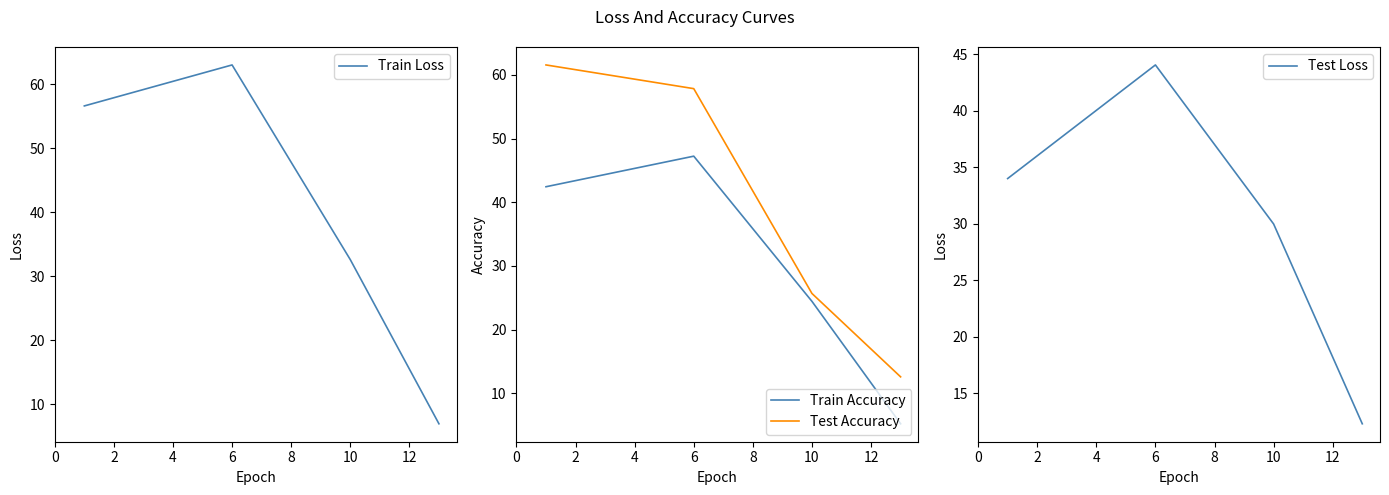

Is this an area chart (filled region under the line)?

No